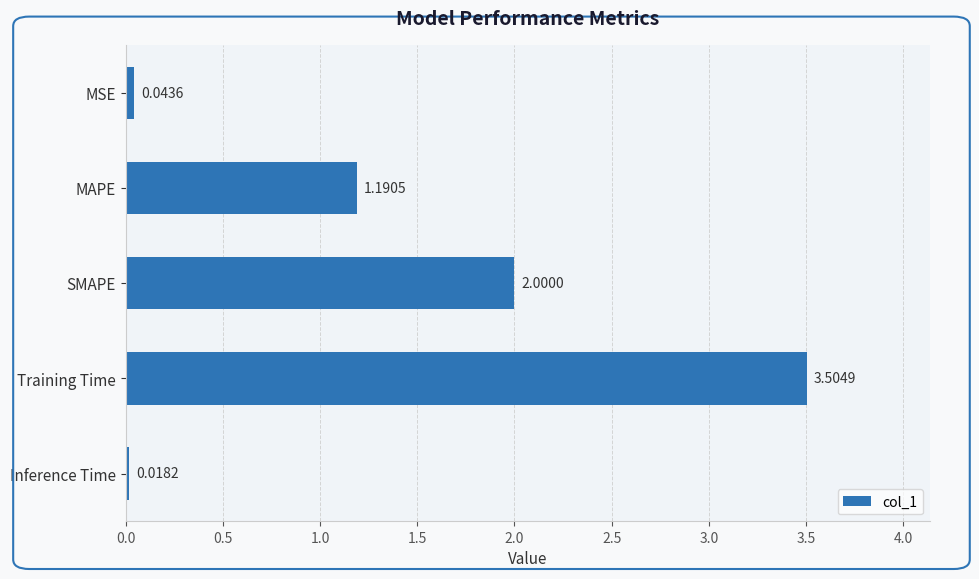

Where is the data nearest to the value 1?

MAPE